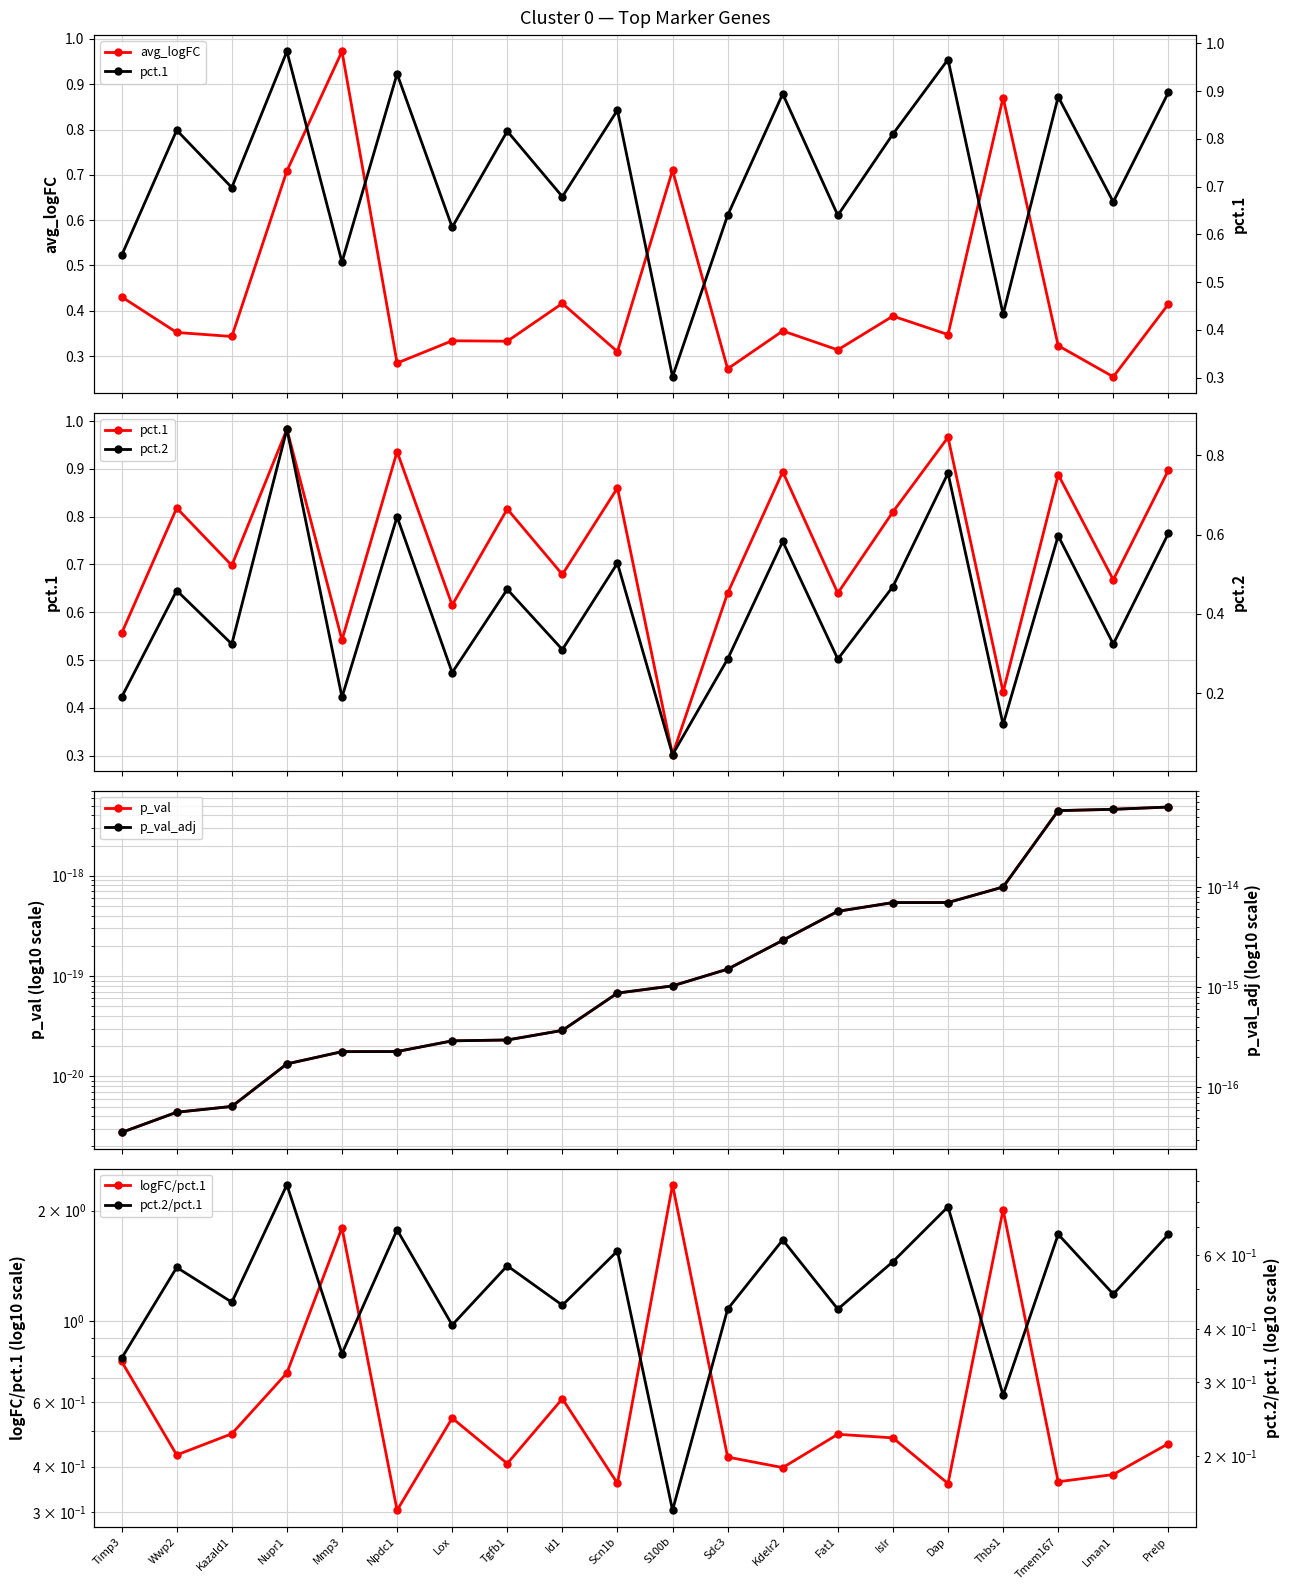

What is the value of the avg_logFC point at the 20th from the left?

0.4